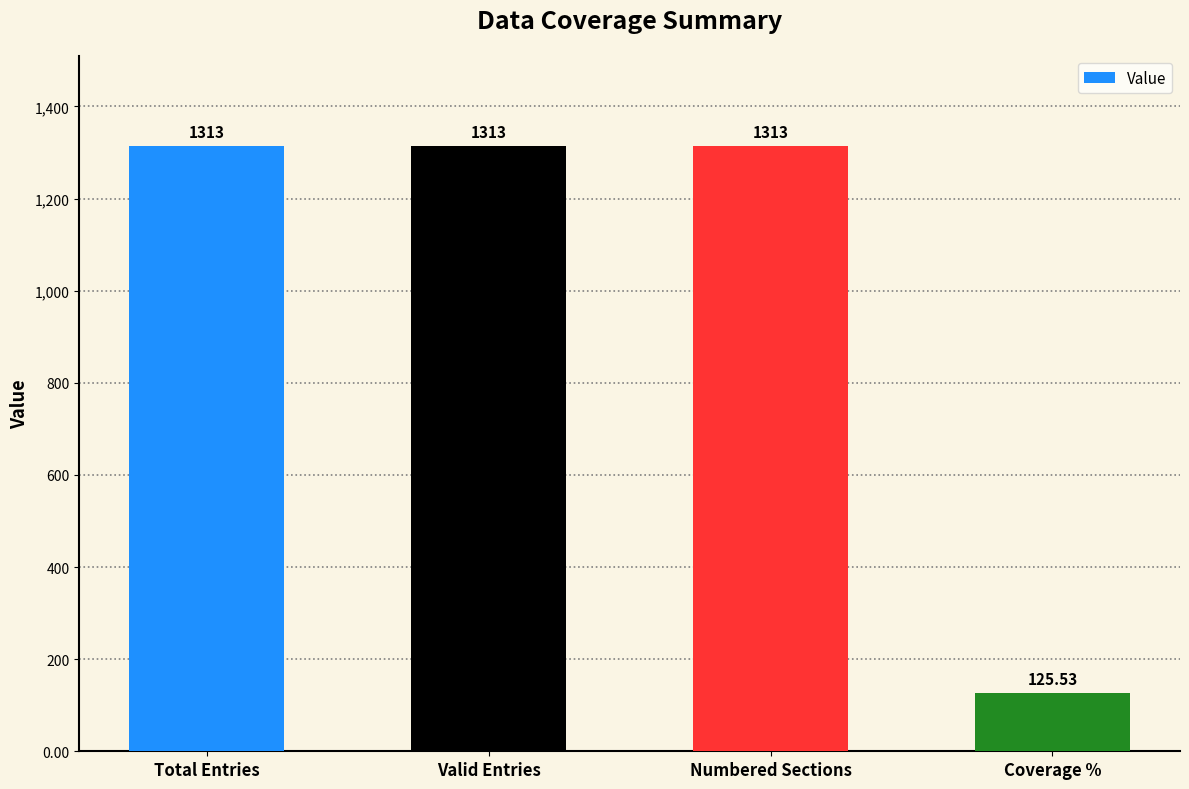

Which category has the lowest value across all series?

Coverage %